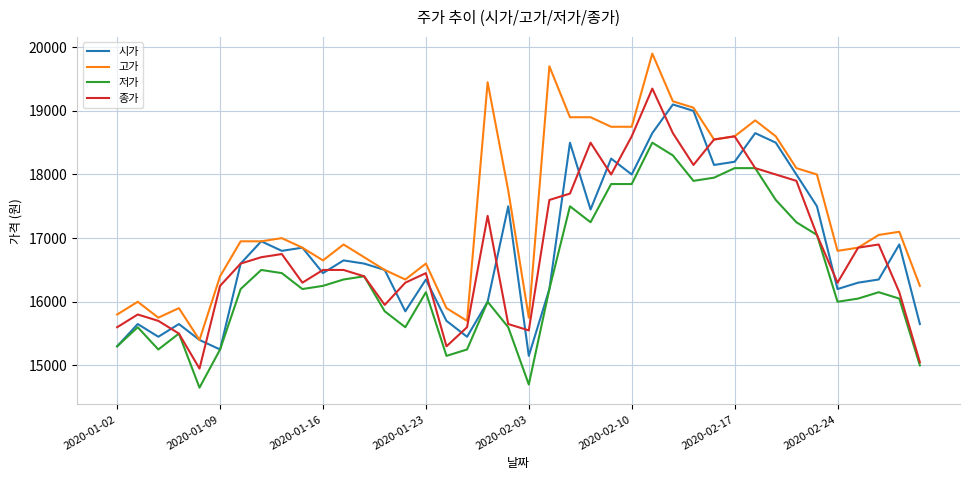

List the series in order of their peak value, lowest first.

저가, 시가, 종가, 고가